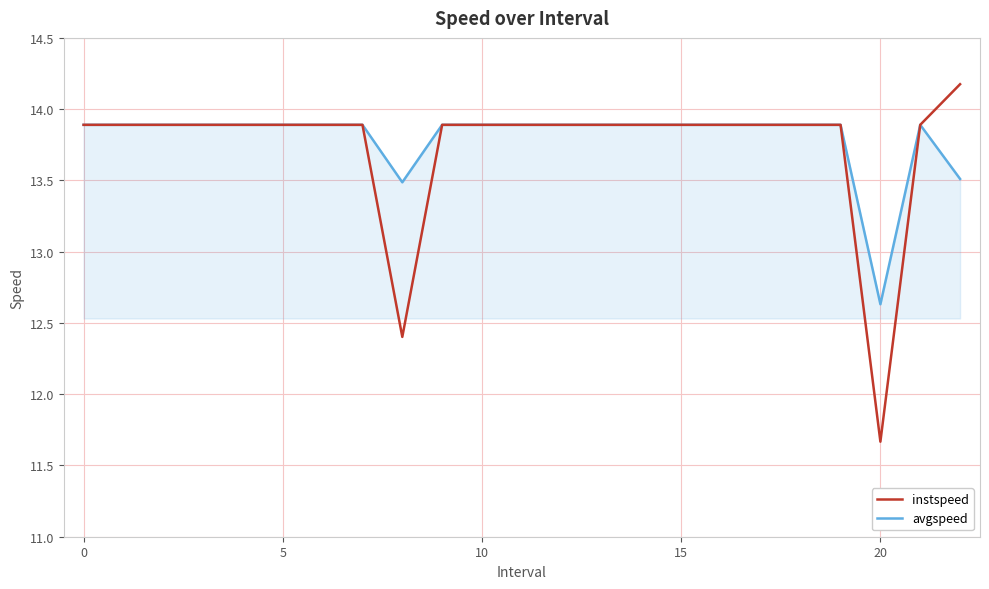

What is the highest value of the avgspeed series?

13.9